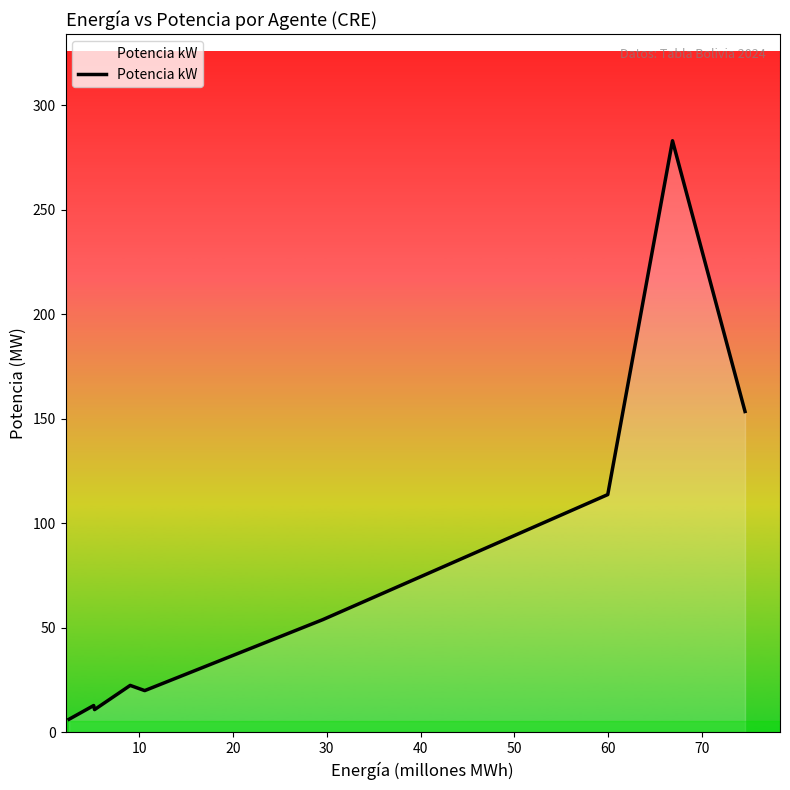

What is the difference between the maximum and minimum values?

276.7